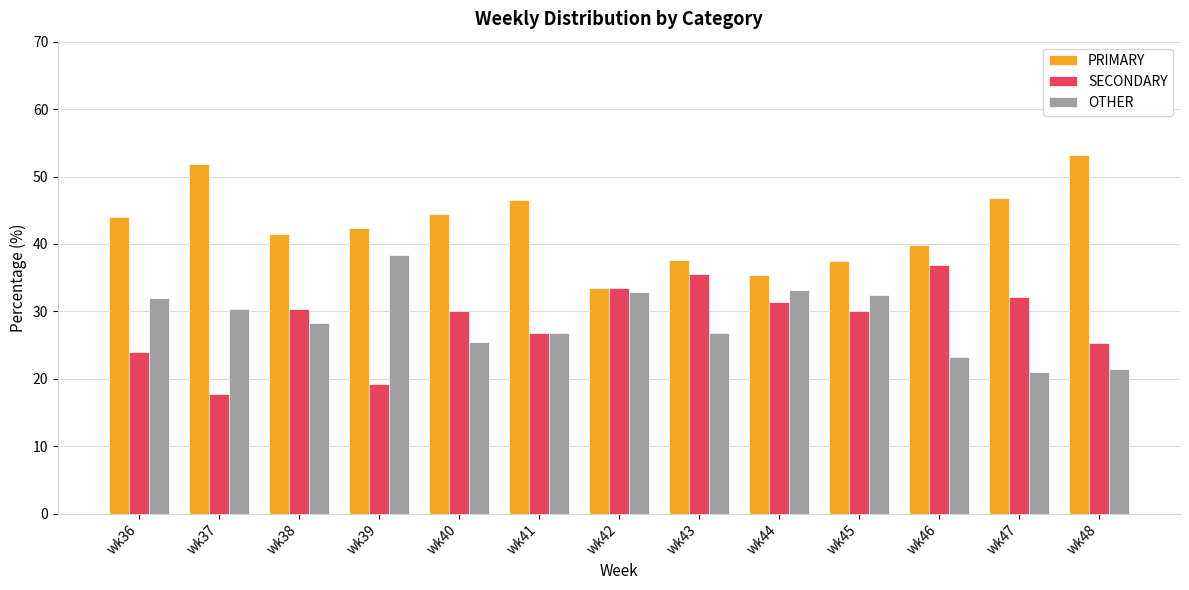

How many values in the OTHER series exceed 28?

7